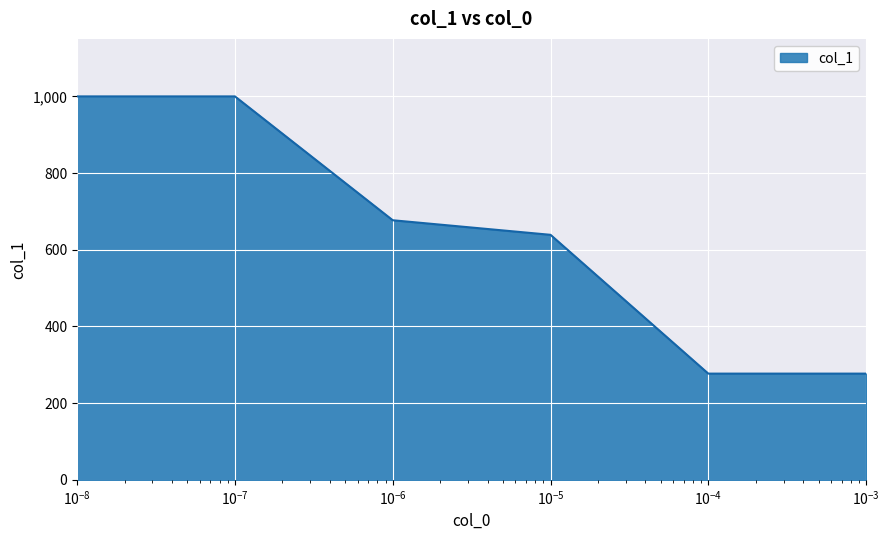

Reading left to right, list all the values displayed in this chart.

1000	1000	677	639	277	277